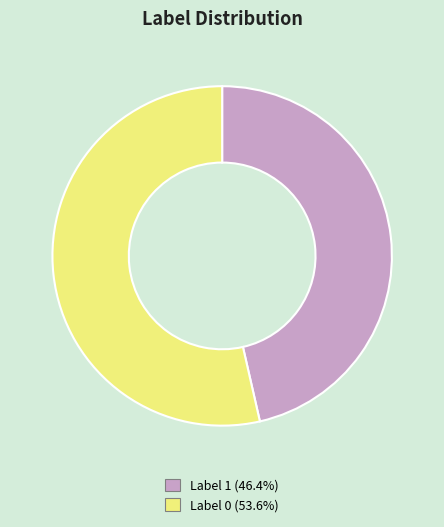

Is there any slice that represents more than half of the pie?

Yes